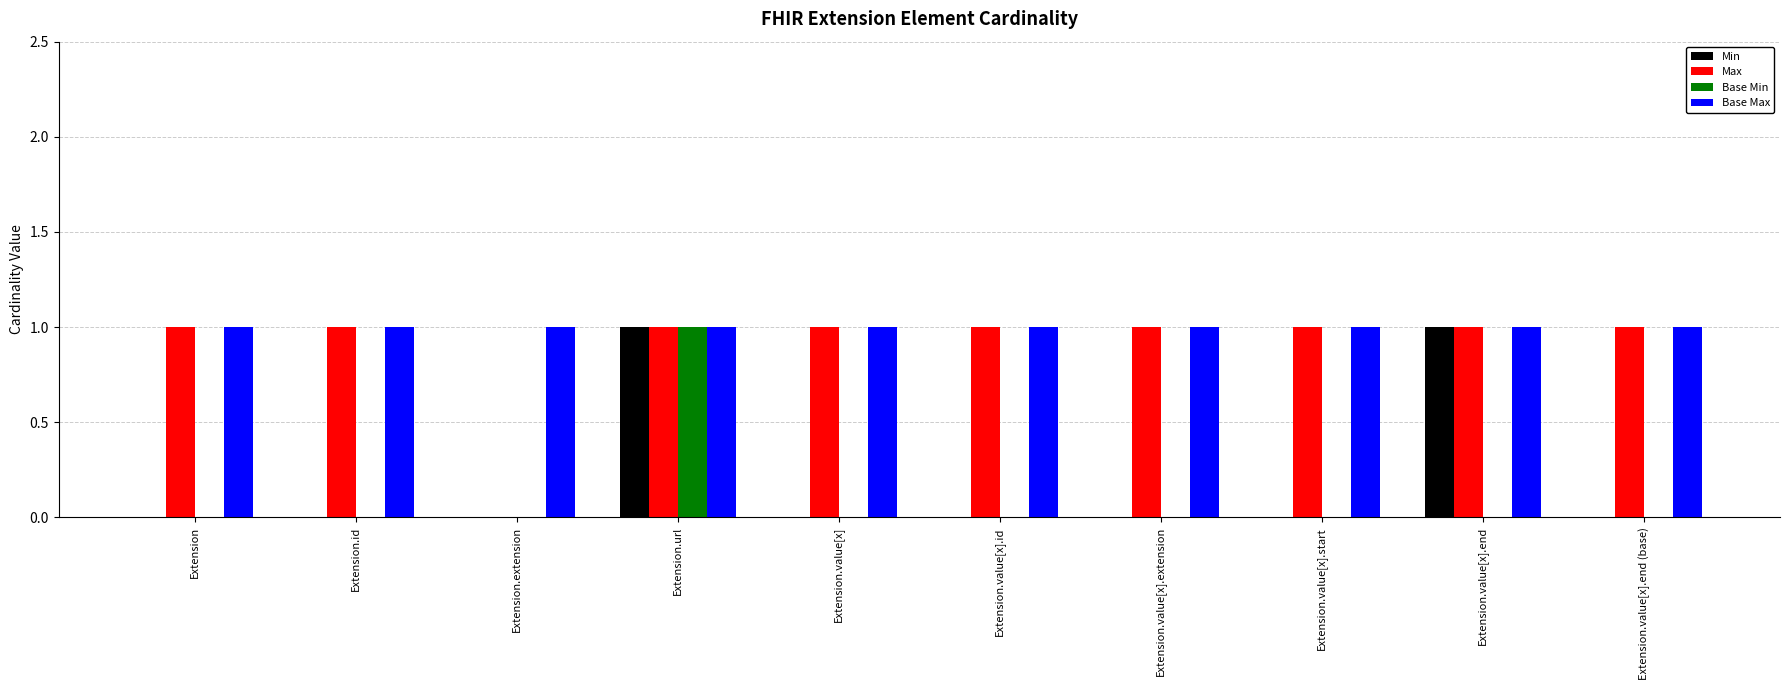

True or false: Base Max has a value of 1 at Extension.value[x].

True